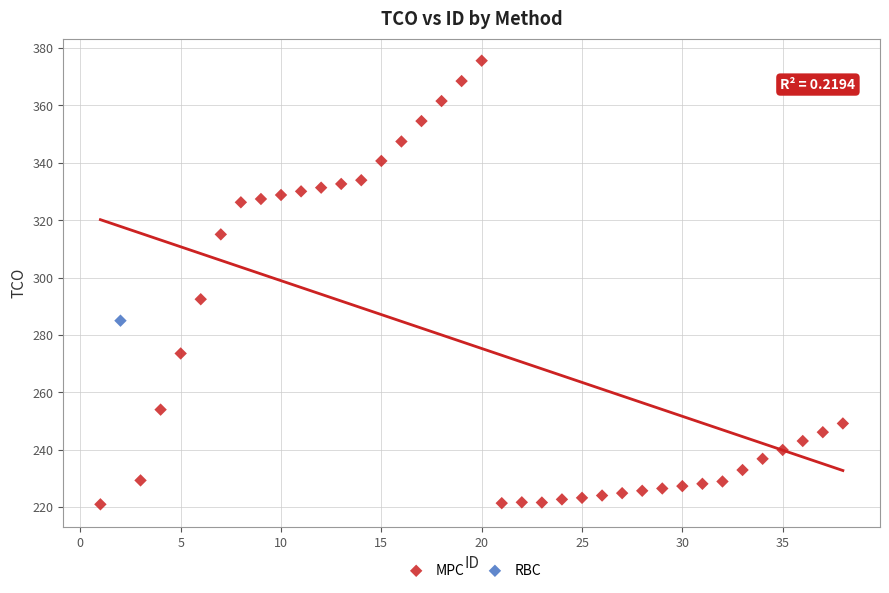

What are all the series names shown in the legend?

MPC, RBC